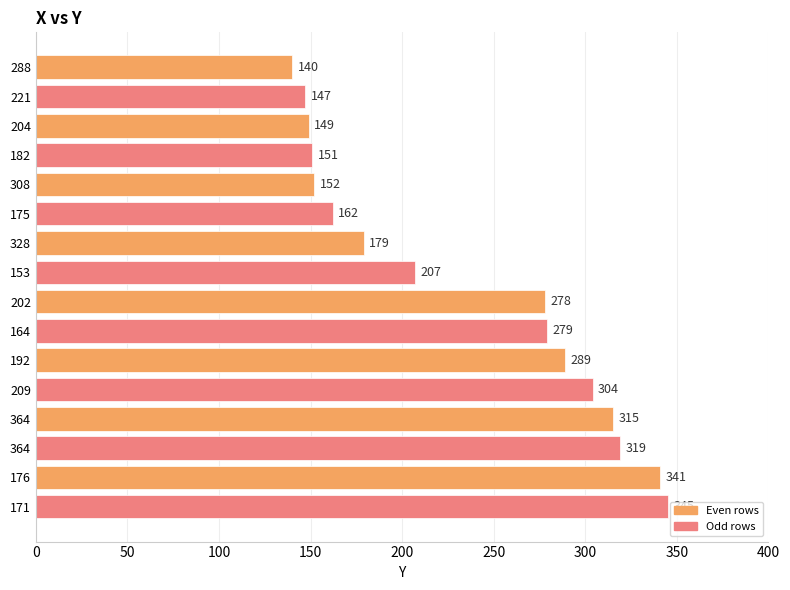

What is the greatest value displayed?

345